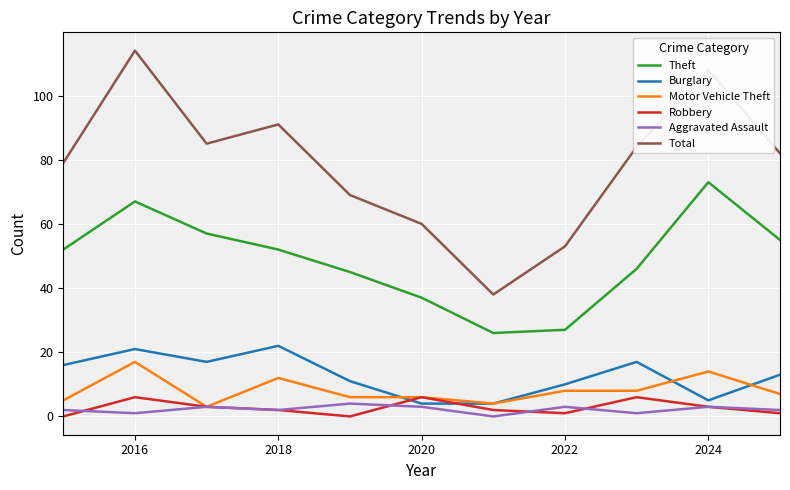

How many series are shown in this chart?

6